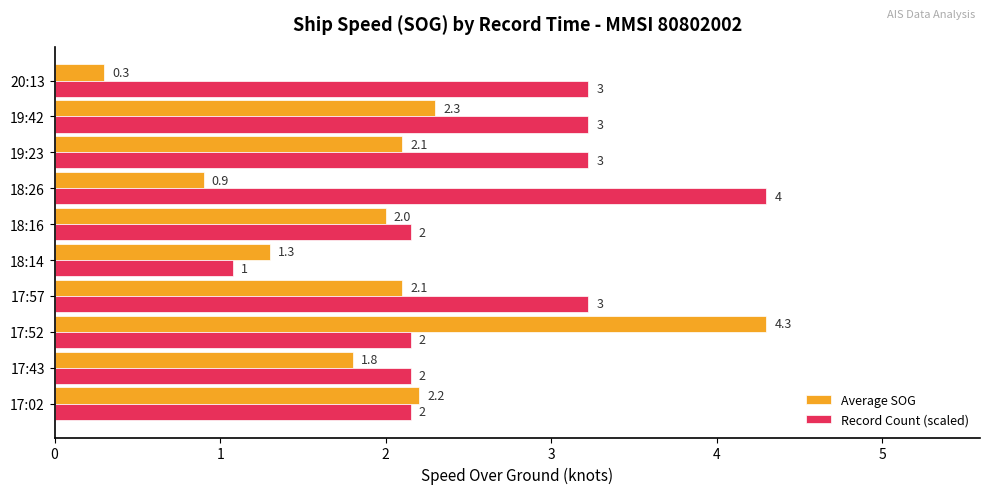

Rank the series at 17:02 from lowest to highest value.

Record Count (scaled), Average SOG